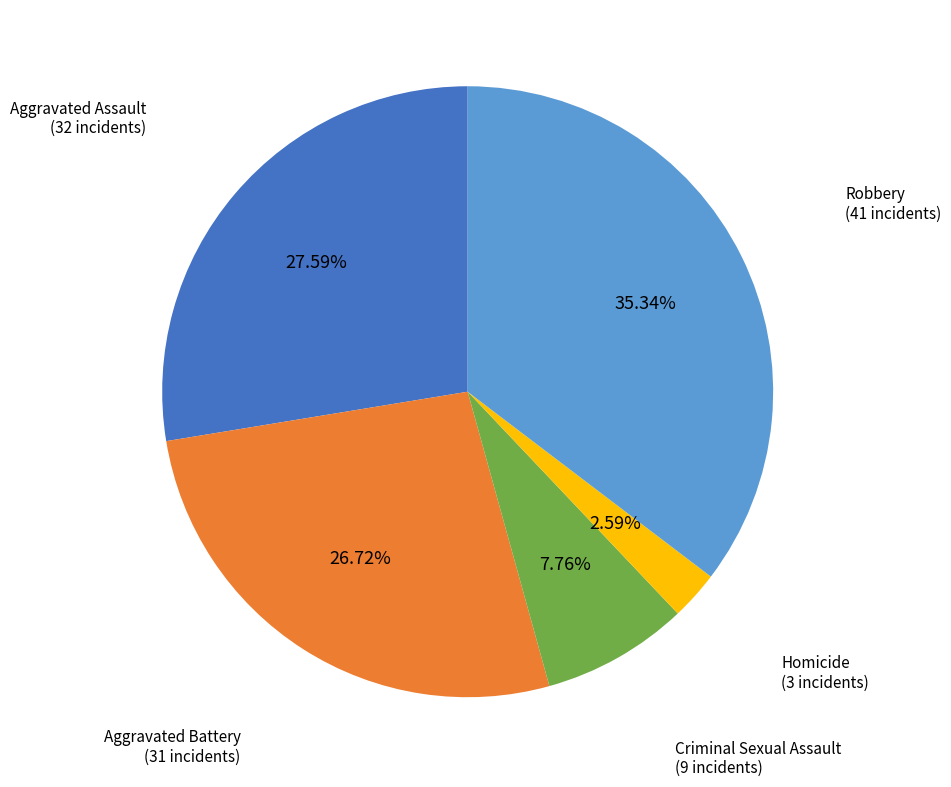

Does any single category account for the majority?

No